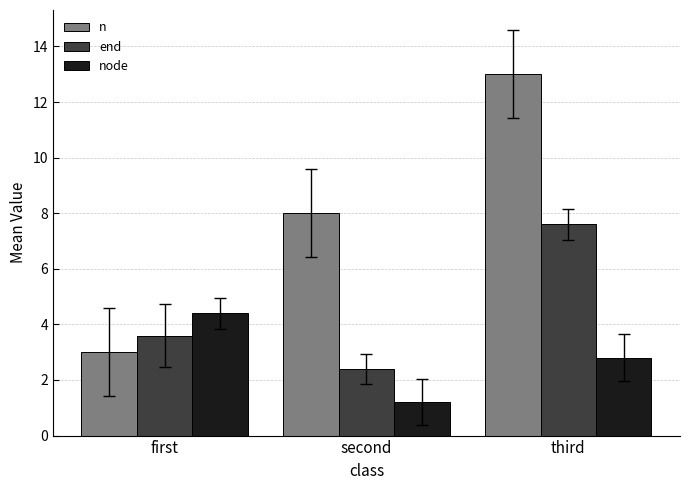

What is the value of the node bar at the 2nd from the left?

1.2